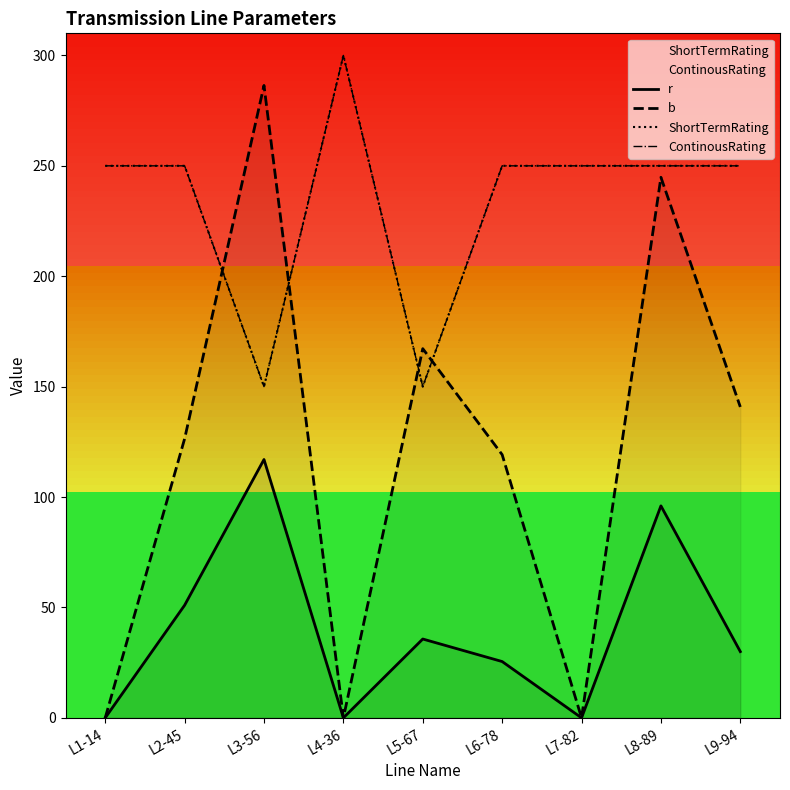

What is the sum of the ContinousRating values at L8-89 and L5-67?

400.0